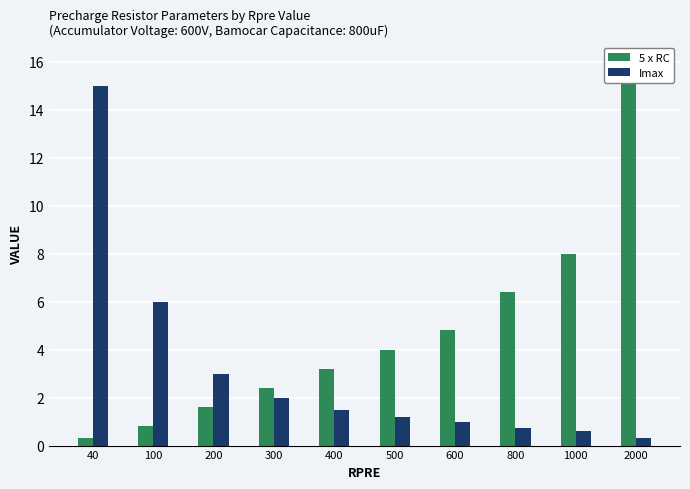

Between 200 and 1000, which is larger?

1000